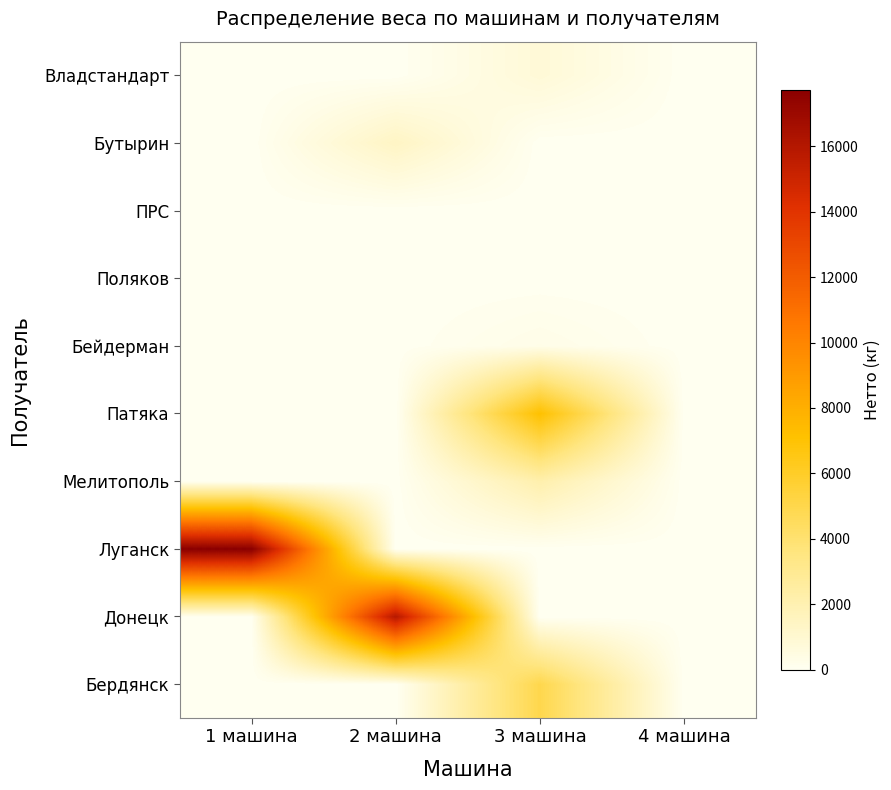

At how many categories does at least one series exceed 2000?

3